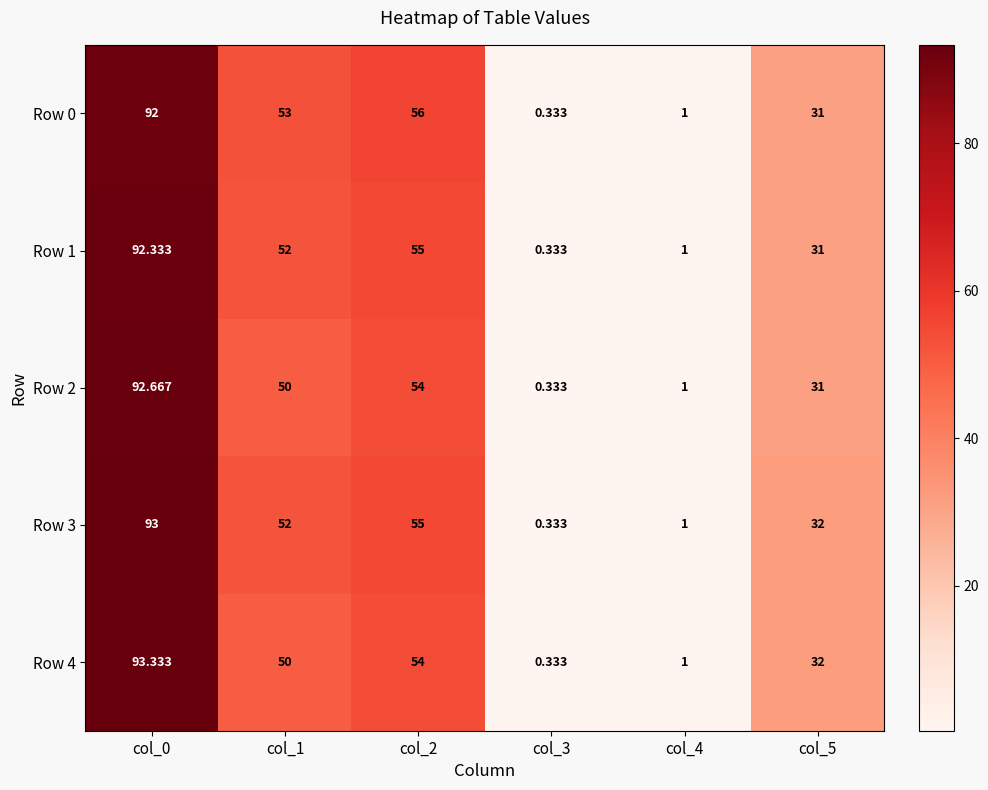

Is the value of Row 1 at col_1 greater than the value of Row 3 at col_0?

No